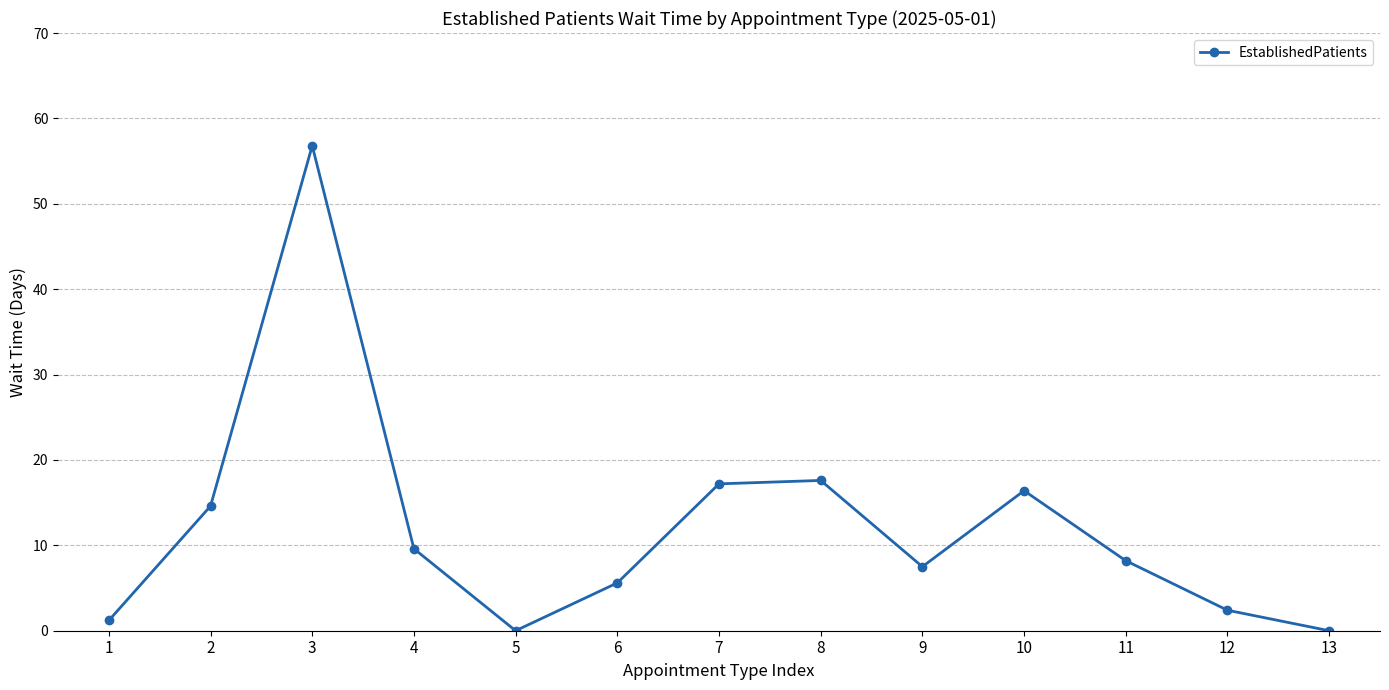

What is the sum of the values at 9 and 5?

7.5